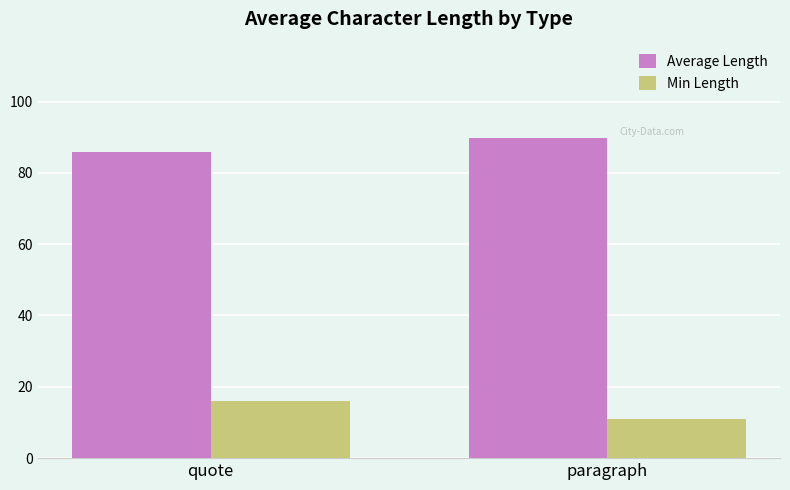

How many bars are there in total?

4